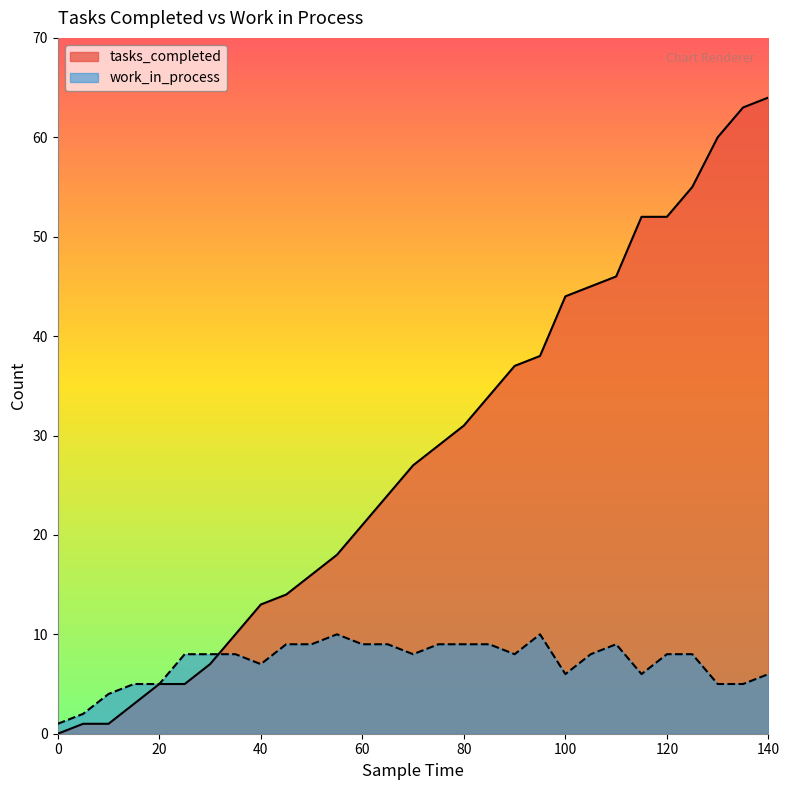

How many lines are shown in the chart?

2